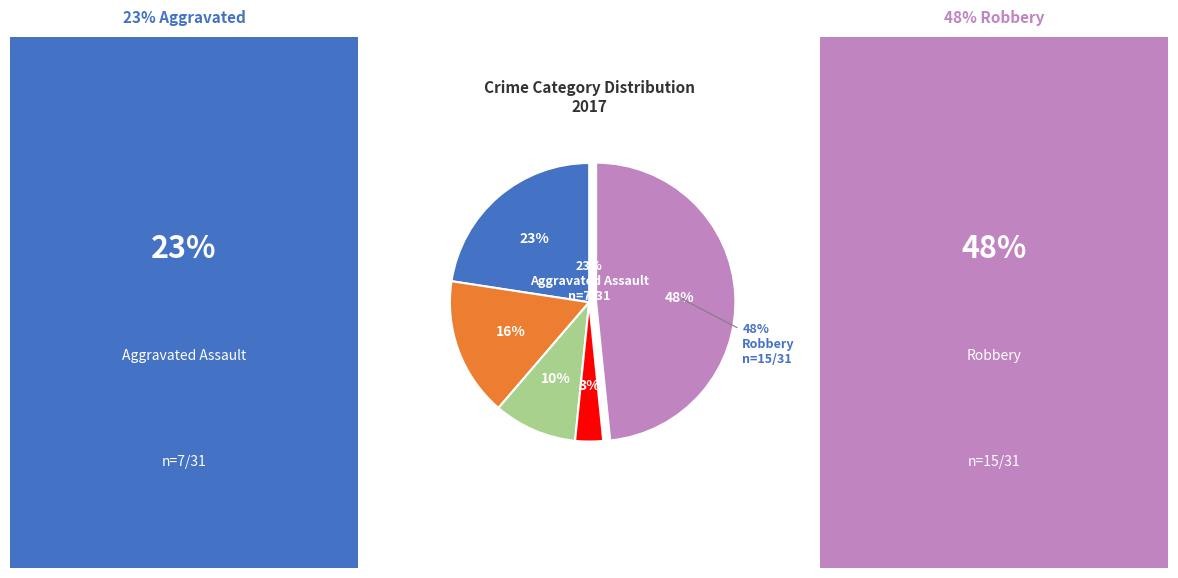

What portion of the pie excludes Aggravated Assault?

77.4%